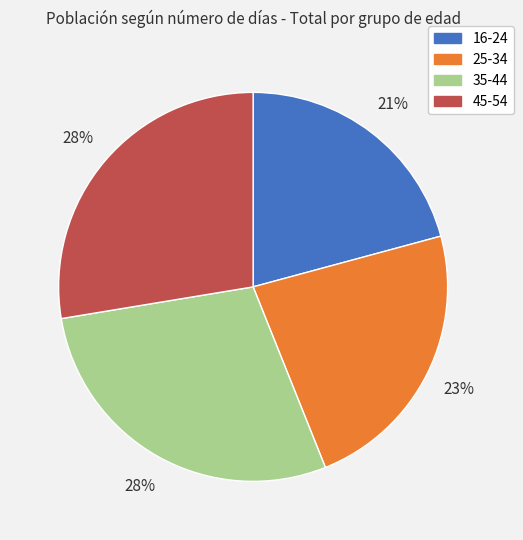

Does any single category account for the majority?

No